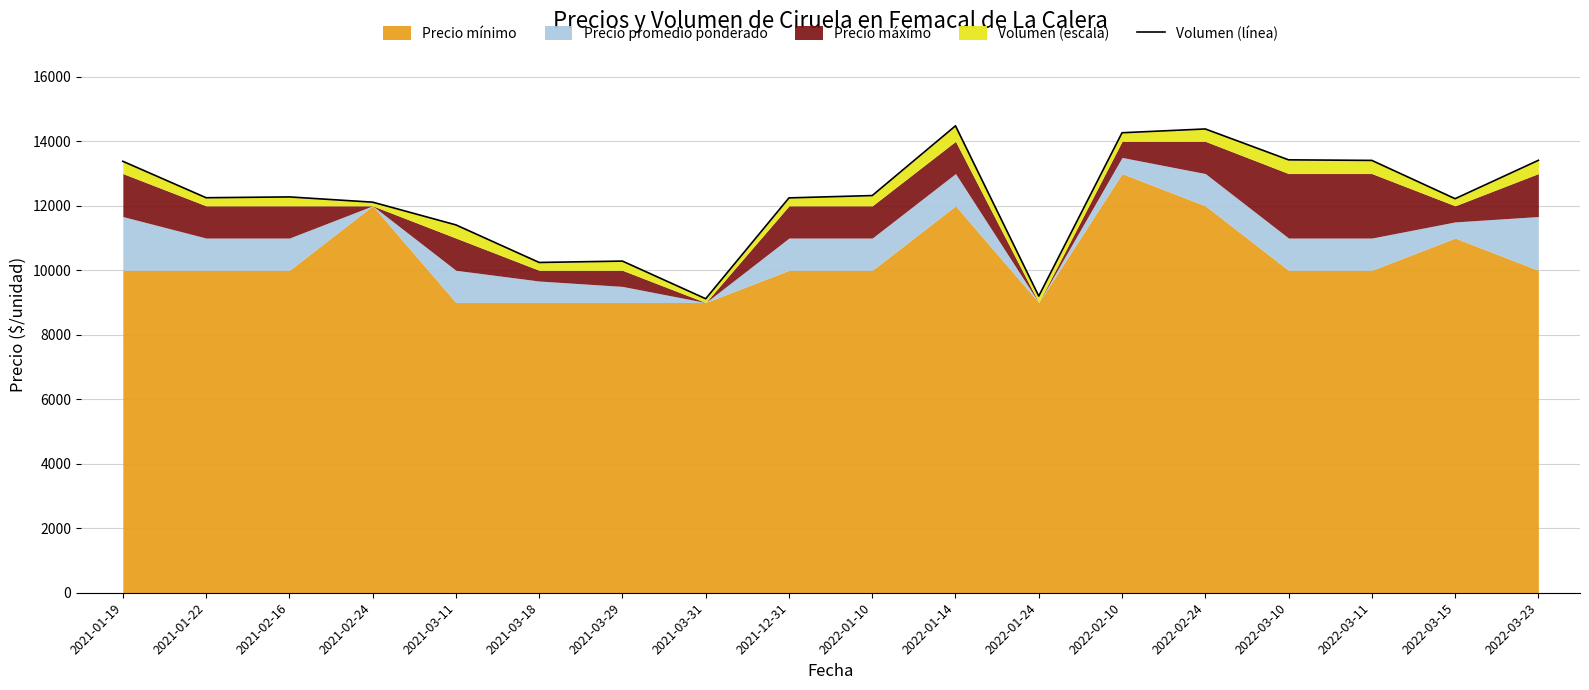

List the labels in order of value, smallest first.

2021-03-31, 2022-01-24, 2021-03-18, 2021-03-29, 2021-03-11, 2021-02-24, 2022-03-15, 2021-12-31, 2021-01-22, 2021-02-16, 2022-01-10, 2021-01-19, 2022-03-11, 2022-03-23, 2022-03-10, 2022-02-10, 2022-02-24, 2022-01-14